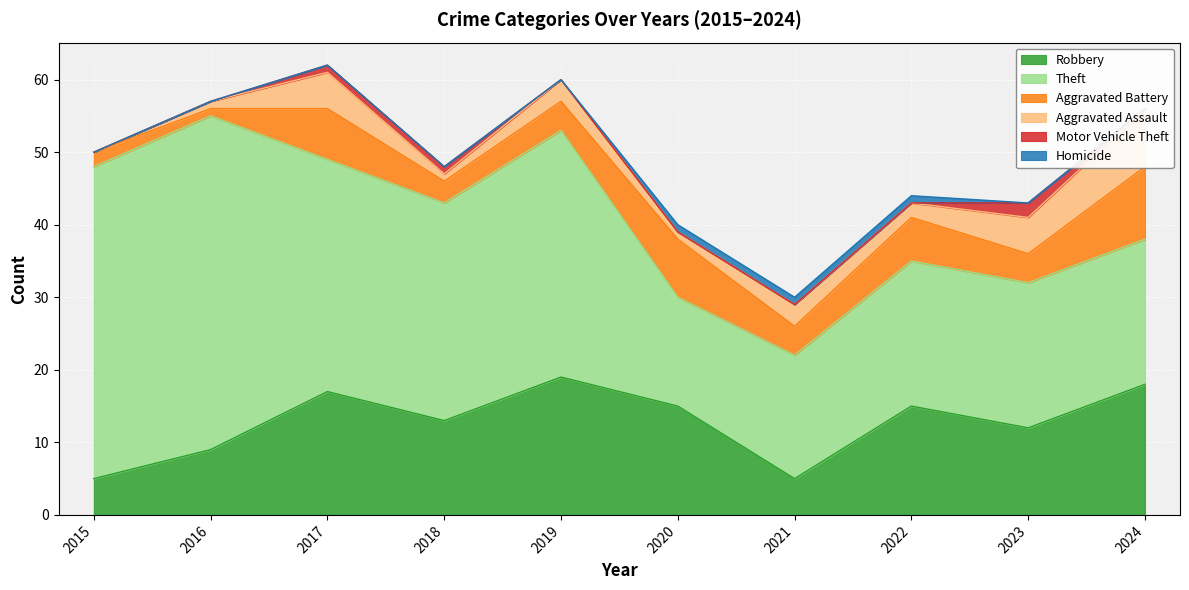

In Aggravated Assault, how many points are lower than both neighbors (excluding endpoints)?

3